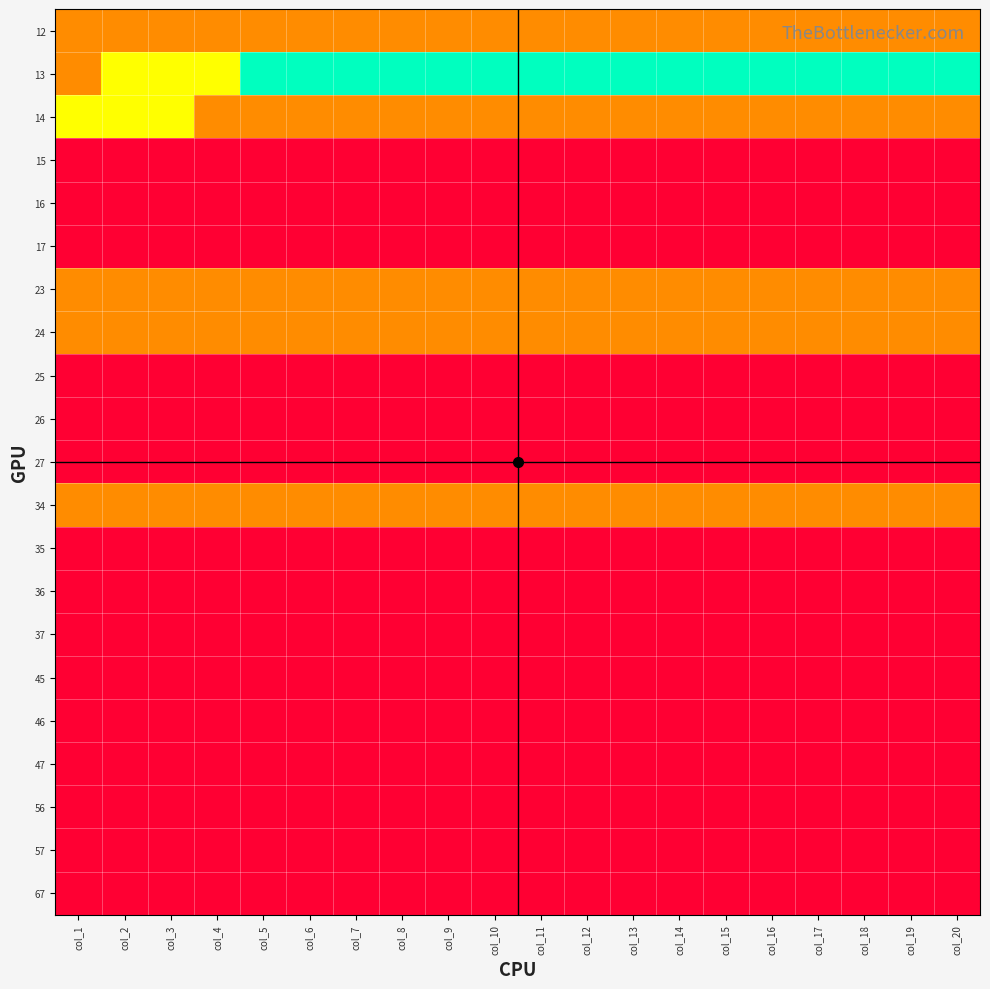

Reading right to left, transcribe all the data shown in this chart.

12: col_20=1	col_19=1	col_18=1	col_17=1	col_16=1	col_15=1	col_14=1	col_13=1	col_12=1	col_11=1	col_10=1	col_9=1	col_8=1	col_7=1	col_6=1	col_5=1	col_4=1	col_3=1	col_2=1	col_1=1
13: col_20=3	col_19=3	col_18=3	col_17=3	col_16=3	col_15=3	col_14=3	col_13=3	col_12=3	col_11=3	col_10=3	col_9=3	col_8=3	col_7=3	col_6=3	col_5=3	col_4=2	col_3=2	col_2=2	col_1=1
14: col_20=1	col_19=1	col_18=1	col_17=1	col_16=1	col_15=1	col_14=1	col_13=1	col_12=1	col_11=1	col_10=1	col_9=1	col_8=1	col_7=1	col_6=1	col_5=1	col_4=1	col_3=2	col_2=2	col_1=2
15: col_20=0	col_19=0	col_18=0	col_17=0	col_16=0	col_15=0	col_14=0	col_13=0	col_12=0	col_11=0	col_10=0	col_9=0	col_8=0	col_7=0	col_6=0	col_5=0	col_4=0	col_3=0	col_2=0	col_1=0
16: col_20=0	col_19=0	col_18=0	col_17=0	col_16=0	col_15=0	col_14=0	col_13=0	col_12=0	col_11=0	col_10=0	col_9=0	col_8=0	col_7=0	col_6=0	col_5=0	col_4=0	col_3=0	col_2=0	col_1=0
17: col_20=0	col_19=0	col_18=0	col_17=0	col_16=0	col_15=0	col_14=0	col_13=0	col_12=0	col_11=0	col_10=0	col_9=0	col_8=0	col_7=0	col_6=0	col_5=0	col_4=0	col_3=0	col_2=0	col_1=0
23: col_20=1	col_19=1	col_18=1	col_17=1	col_16=1	col_15=1	col_14=1	col_13=1	col_12=1	col_11=1	col_10=1	col_9=1	col_8=1	col_7=1	col_6=1	col_5=1	col_4=1	col_3=1	col_2=1	col_1=1
24: col_20=1	col_19=1	col_18=1	col_17=1	col_16=1	col_15=1	col_14=1	col_13=1	col_12=1	col_11=1	col_10=1	col_9=1	col_8=1	col_7=1	col_6=1	col_5=1	col_4=1	col_3=1	col_2=1	col_1=1
25: col_20=0	col_19=0	col_18=0	col_17=0	col_16=0	col_15=0	col_14=0	col_13=0	col_12=0	col_11=0	col_10=0	col_9=0	col_8=0	col_7=0	col_6=0	col_5=0	col_4=0	col_3=0	col_2=0	col_1=0
26: col_20=0	col_19=0	col_18=0	col_17=0	col_16=0	col_15=0	col_14=0	col_13=0	col_12=0	col_11=0	col_10=0	col_9=0	col_8=0	col_7=0	col_6=0	col_5=0	col_4=0	col_3=0	col_2=0	col_1=0
27: col_20=0	col_19=0	col_18=0	col_17=0	col_16=0	col_15=0	col_14=0	col_13=0	col_12=0	col_11=0	col_10=0	col_9=0	col_8=0	col_7=0	col_6=0	col_5=0	col_4=0	col_3=0	col_2=0	col_1=0
34: col_20=1	col_19=1	col_18=1	col_17=1	col_16=1	col_15=1	col_14=1	col_13=1	col_12=1	col_11=1	col_10=1	col_9=1	col_8=1	col_7=1	col_6=1	col_5=1	col_4=1	col_3=1	col_2=1	col_1=1
35: col_20=0	col_19=0	col_18=0	col_17=0	col_16=0	col_15=0	col_14=0	col_13=0	col_12=0	col_11=0	col_10=0	col_9=0	col_8=0	col_7=0	col_6=0	col_5=0	col_4=0	col_3=0	col_2=0	col_1=0
36: col_20=0	col_19=0	col_18=0	col_17=0	col_16=0	col_15=0	col_14=0	col_13=0	col_12=0	col_11=0	col_10=0	col_9=0	col_8=0	col_7=0	col_6=0	col_5=0	col_4=0	col_3=0	col_2=0	col_1=0
37: col_20=0	col_19=0	col_18=0	col_17=0	col_16=0	col_15=0	col_14=0	col_13=0	col_12=0	col_11=0	col_10=0	col_9=0	col_8=0	col_7=0	col_6=0	col_5=0	col_4=0	col_3=0	col_2=0	col_1=0
45: col_20=0	col_19=0	col_18=0	col_17=0	col_16=0	col_15=0	col_14=0	col_13=0	col_12=0	col_11=0	col_10=0	col_9=0	col_8=0	col_7=0	col_6=0	col_5=0	col_4=0	col_3=0	col_2=0	col_1=0
46: col_20=0	col_19=0	col_18=0	col_17=0	col_16=0	col_15=0	col_14=0	col_13=0	col_12=0	col_11=0	col_10=0	col_9=0	col_8=0	col_7=0	col_6=0	col_5=0	col_4=0	col_3=0	col_2=0	col_1=0
47: col_20=0	col_19=0	col_18=0	col_17=0	col_16=0	col_15=0	col_14=0	col_13=0	col_12=0	col_11=0	col_10=0	col_9=0	col_8=0	col_7=0	col_6=0	col_5=0	col_4=0	col_3=0	col_2=0	col_1=0
56: col_20=0	col_19=0	col_18=0	col_17=0	col_16=0	col_15=0	col_14=0	col_13=0	col_12=0	col_11=0	col_10=0	col_9=0	col_8=0	col_7=0	col_6=0	col_5=0	col_4=0	col_3=0	col_2=0	col_1=0
57: col_20=0	col_19=0	col_18=0	col_17=0	col_16=0	col_15=0	col_14=0	col_13=0	col_12=0	col_11=0	col_10=0	col_9=0	col_8=0	col_7=0	col_6=0	col_5=0	col_4=0	col_3=0	col_2=0	col_1=0
67: col_20=0	col_19=0	col_18=0	col_17=0	col_16=0	col_15=0	col_14=0	col_13=0	col_12=0	col_11=0	col_10=0	col_9=0	col_8=0	col_7=0	col_6=0	col_5=0	col_4=0	col_3=0	col_2=0	col_1=0